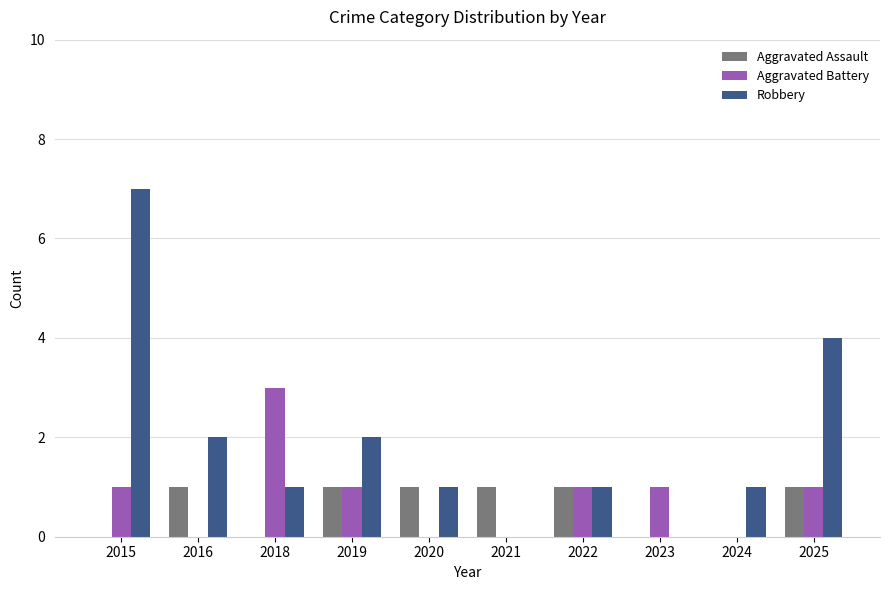

What are all the series names shown in the legend?

Aggravated Assault, Aggravated Battery, Robbery